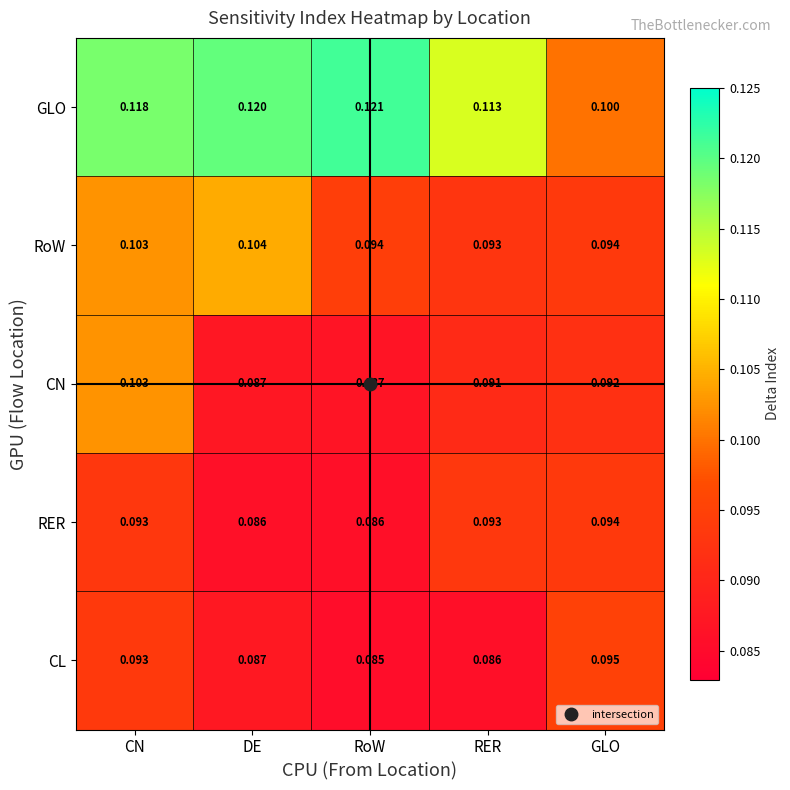

Where is GLO nearest to the value 0?

GLO